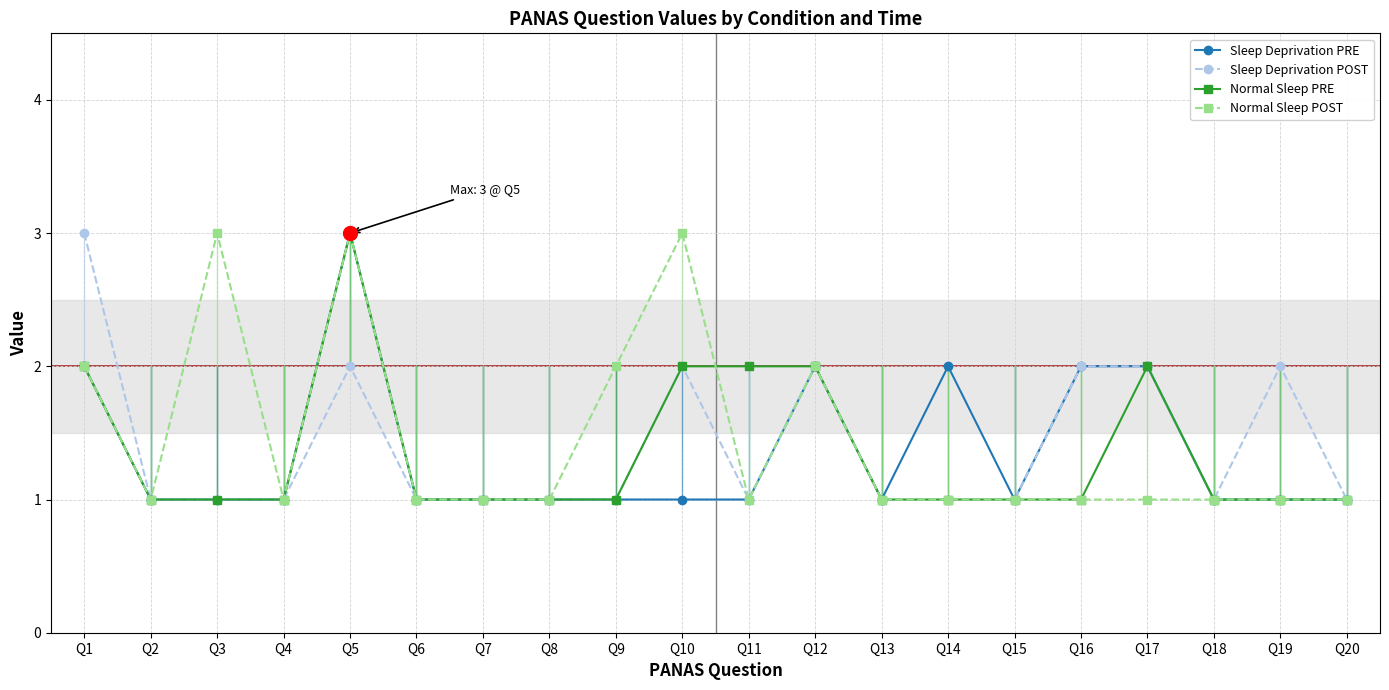

True or false: Sleep Deprivation POST has more than 0 interior local peaks.

True